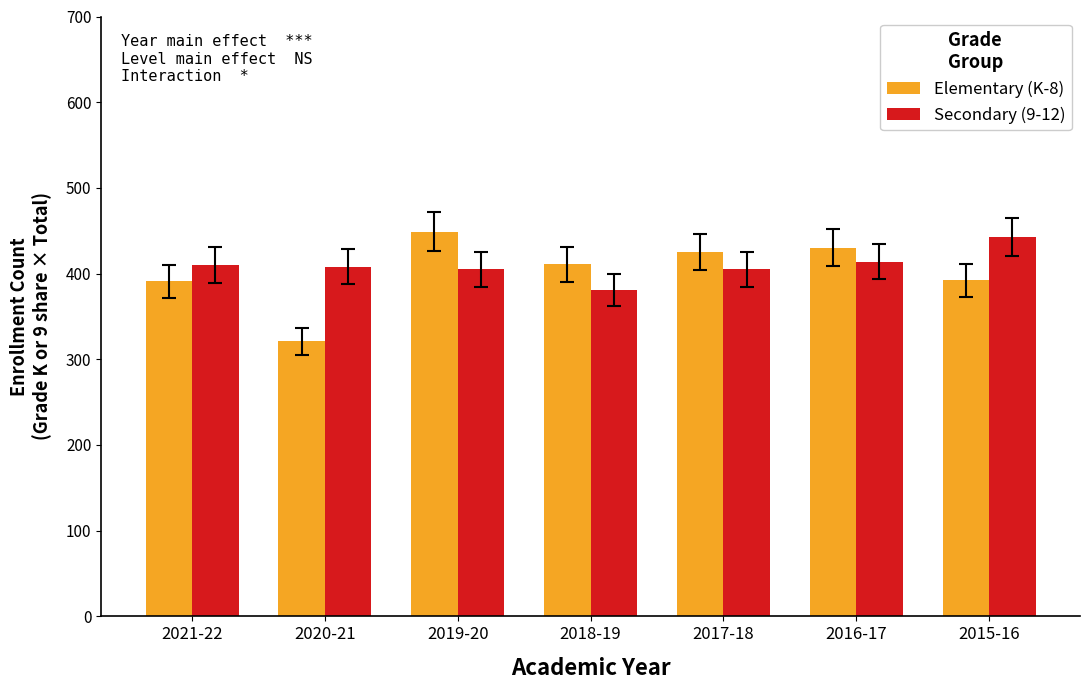

Where does the Elementary (K-8) series first go above 411?

2019-20